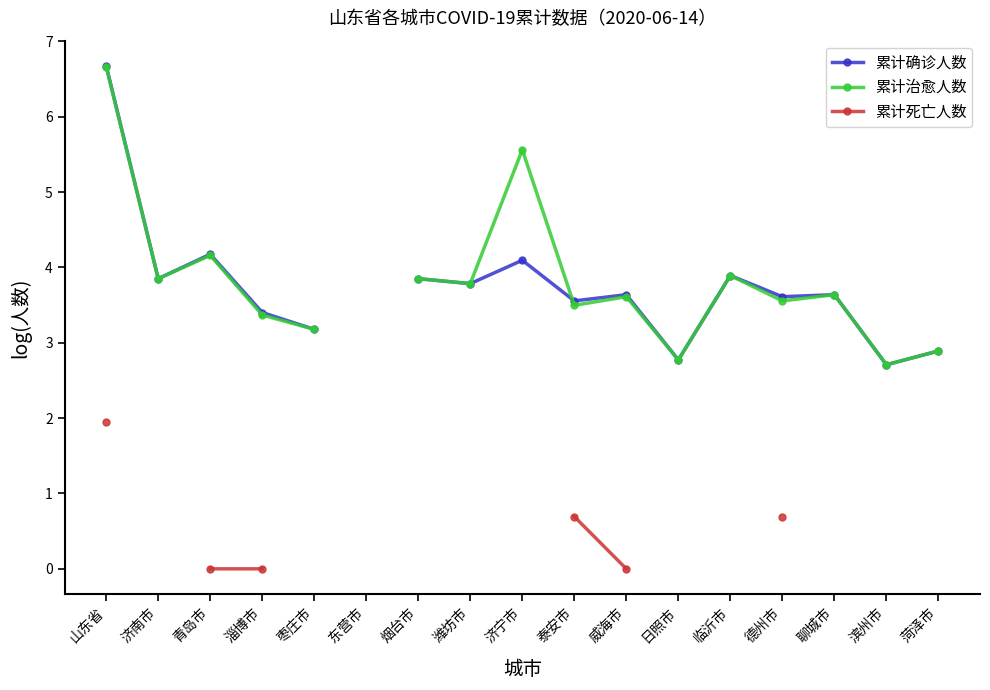

How many data points in 累计治愈人数 are above 3?

13